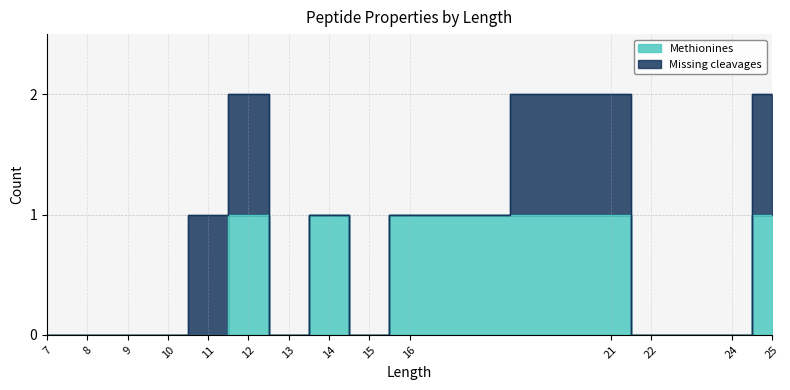

How many values are above zero?

5